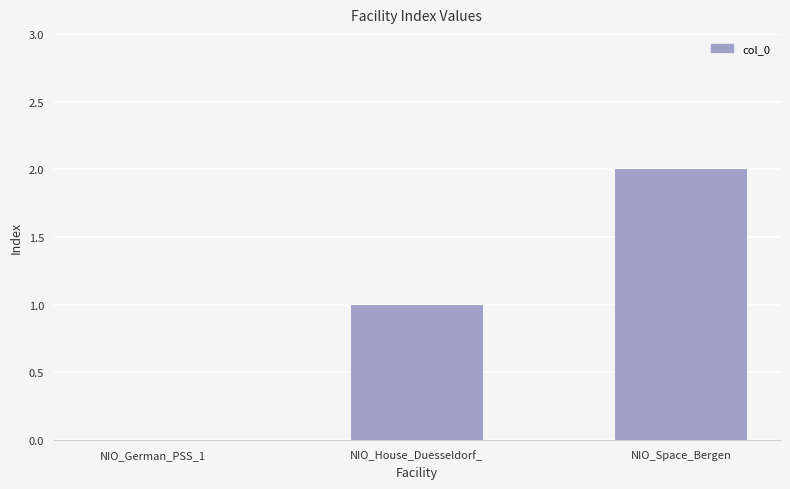

How many positive values are there?

2